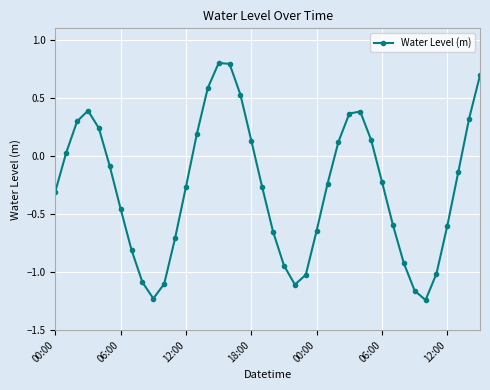

What is the value of the 40th point from the left?

0.7